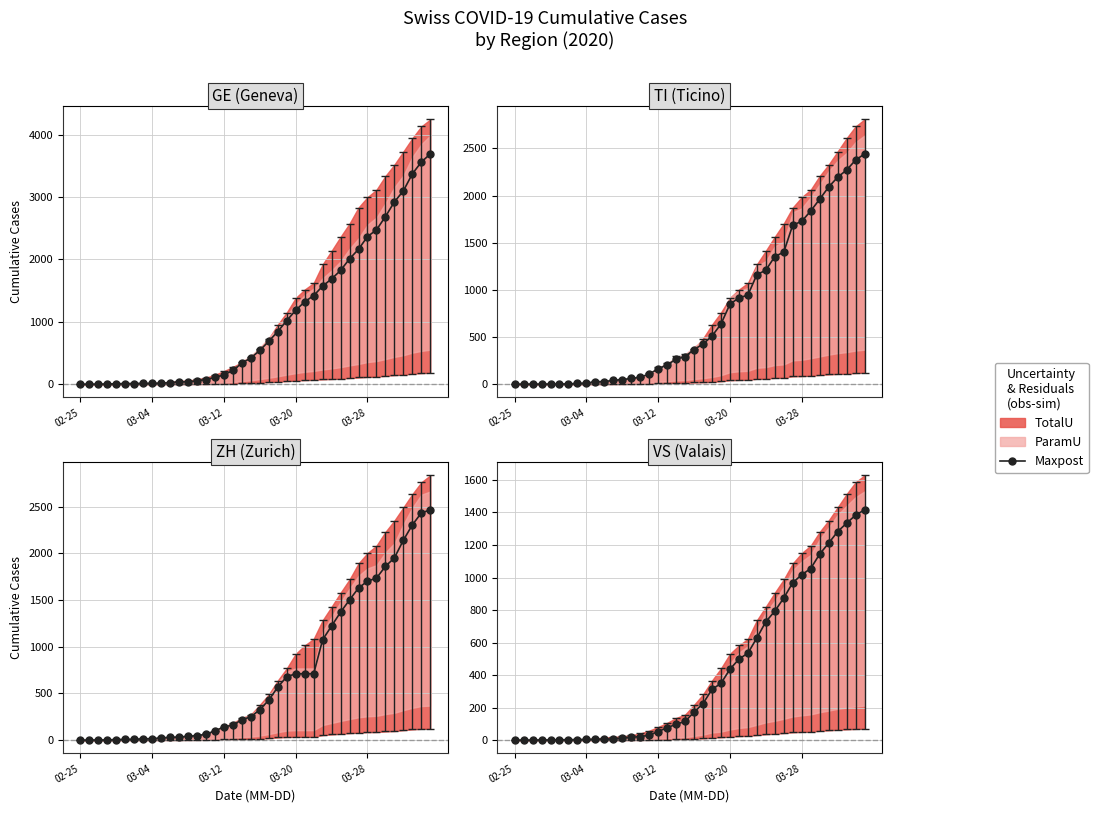

What is the ratio of the value at 33 to the value at 20?

6.1